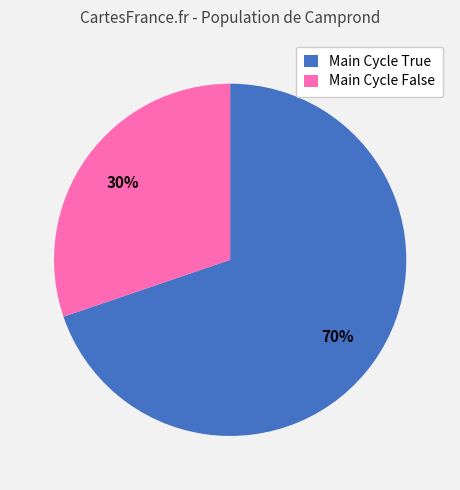

What is the smallest slice in the pie chart?

Main Cycle False